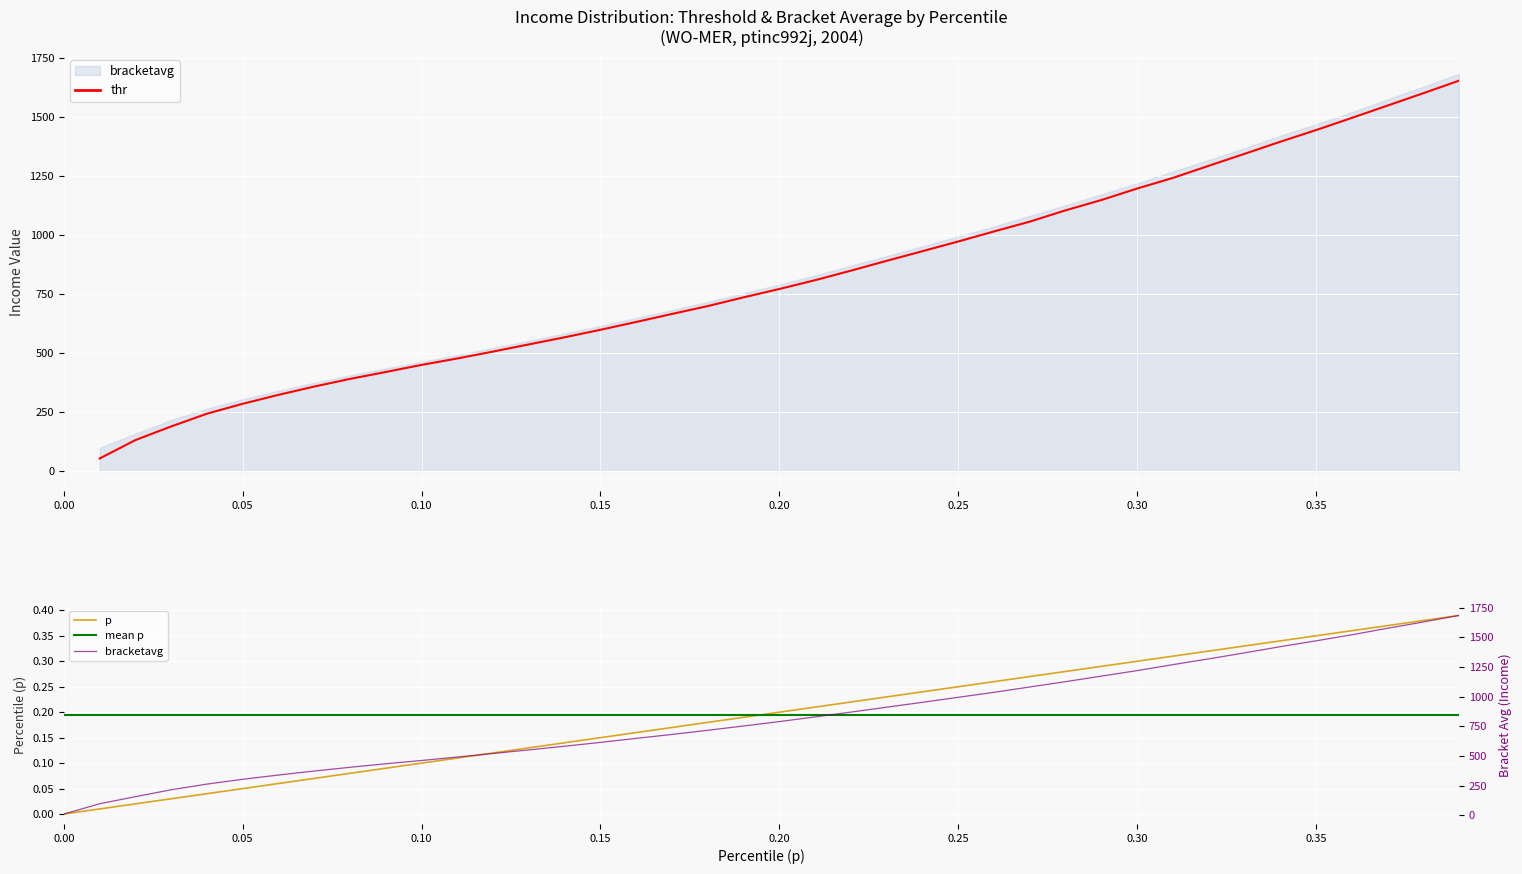

Which series has the largest total across all categories?

bracketavg